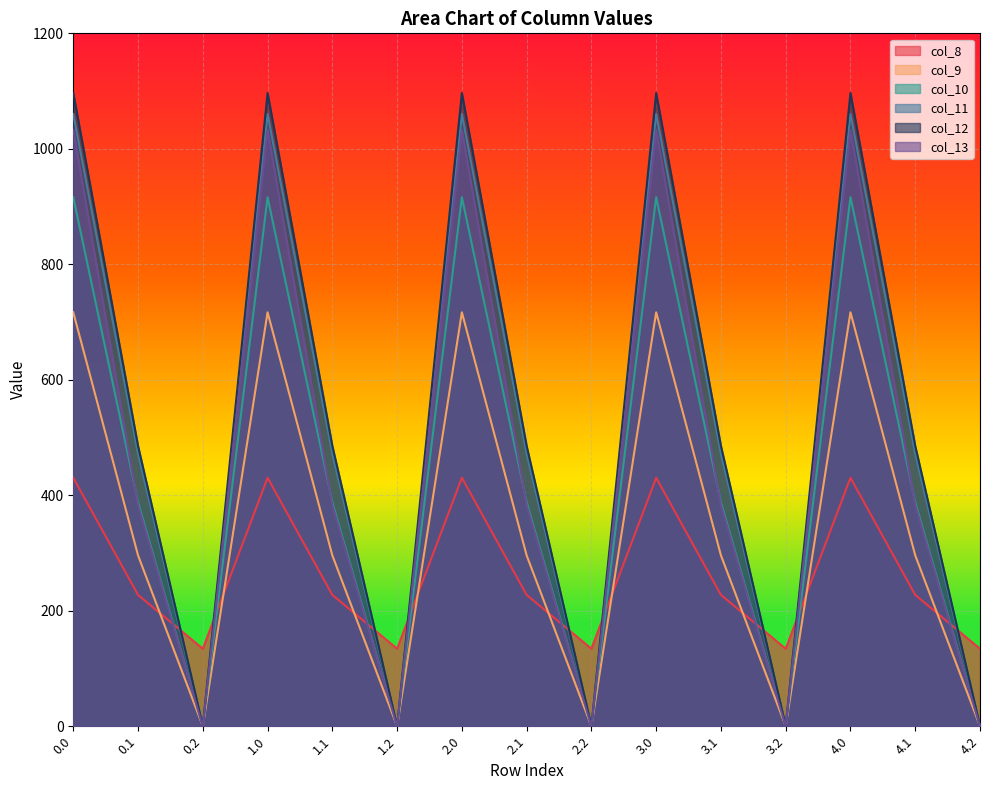

Where is the first local maximum for col_13?

1.0